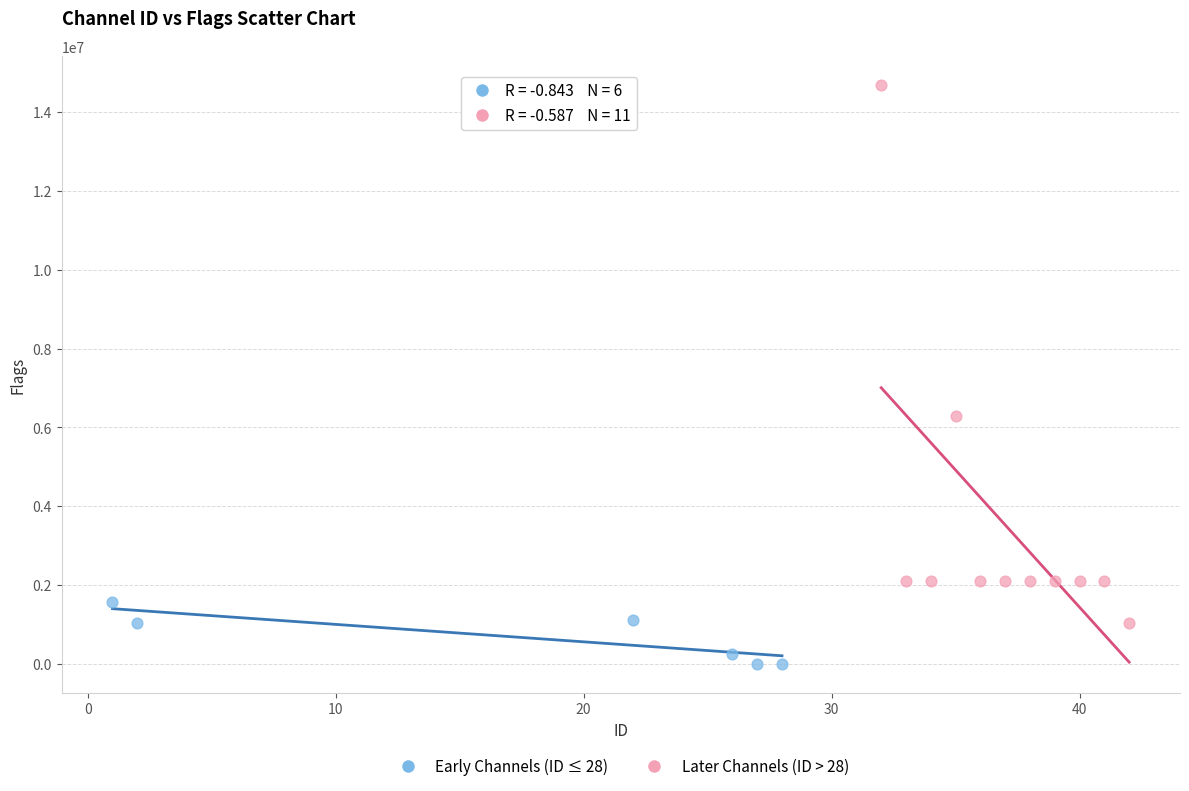

Which series contains the lowest Y value?

Early Channels (ID ≤ 28)